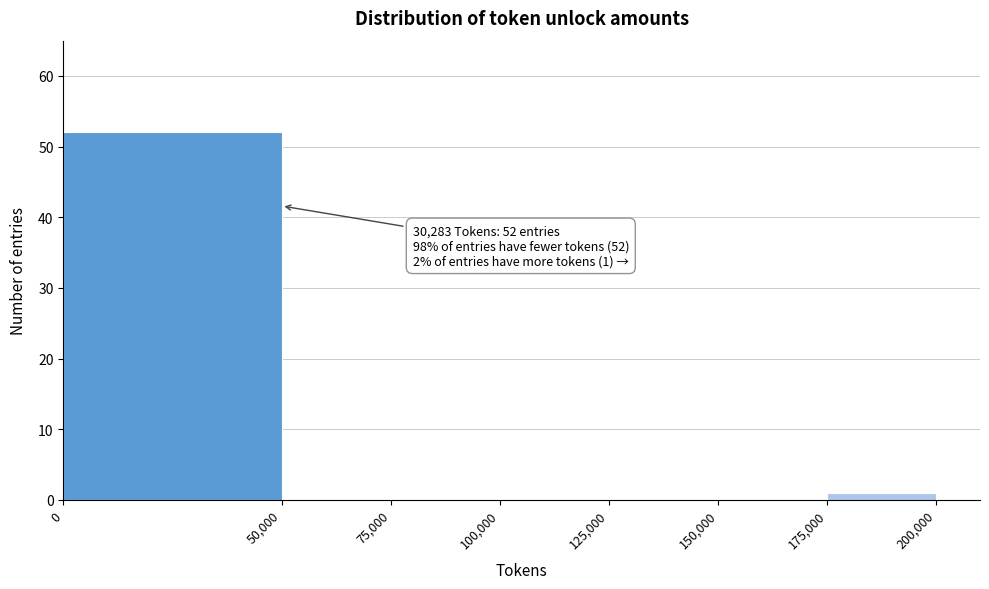

Which range on the x-axis has the tallest bar?

0 to 50,000